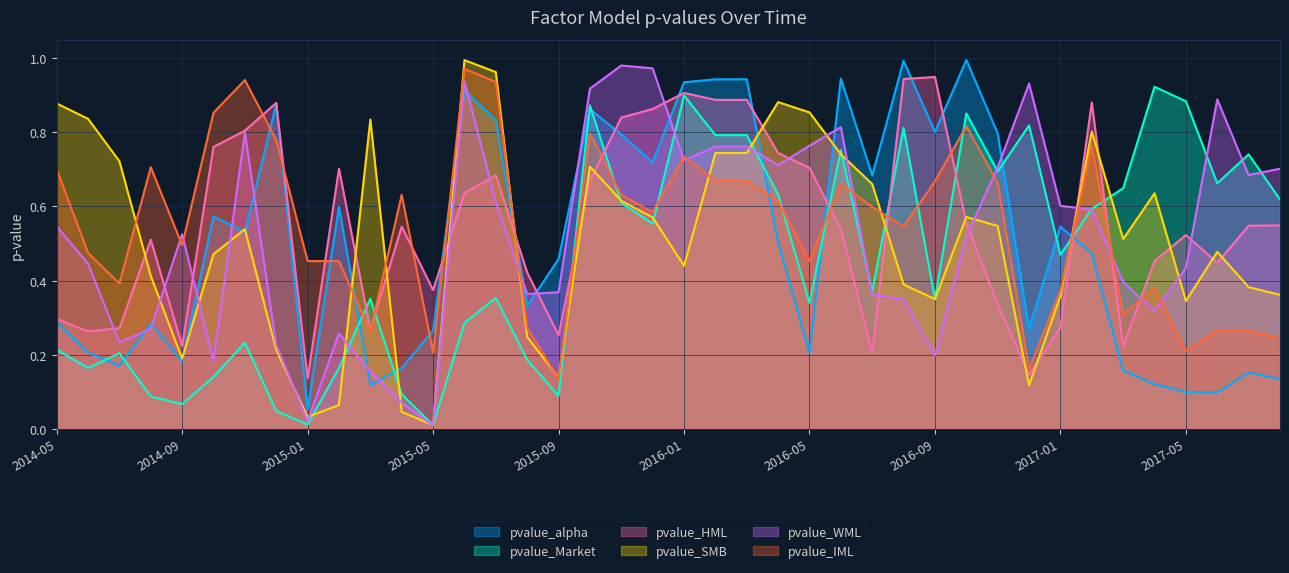

True or false: pvalue_alpha has a value of 0.1 at 2015-04-30.

False